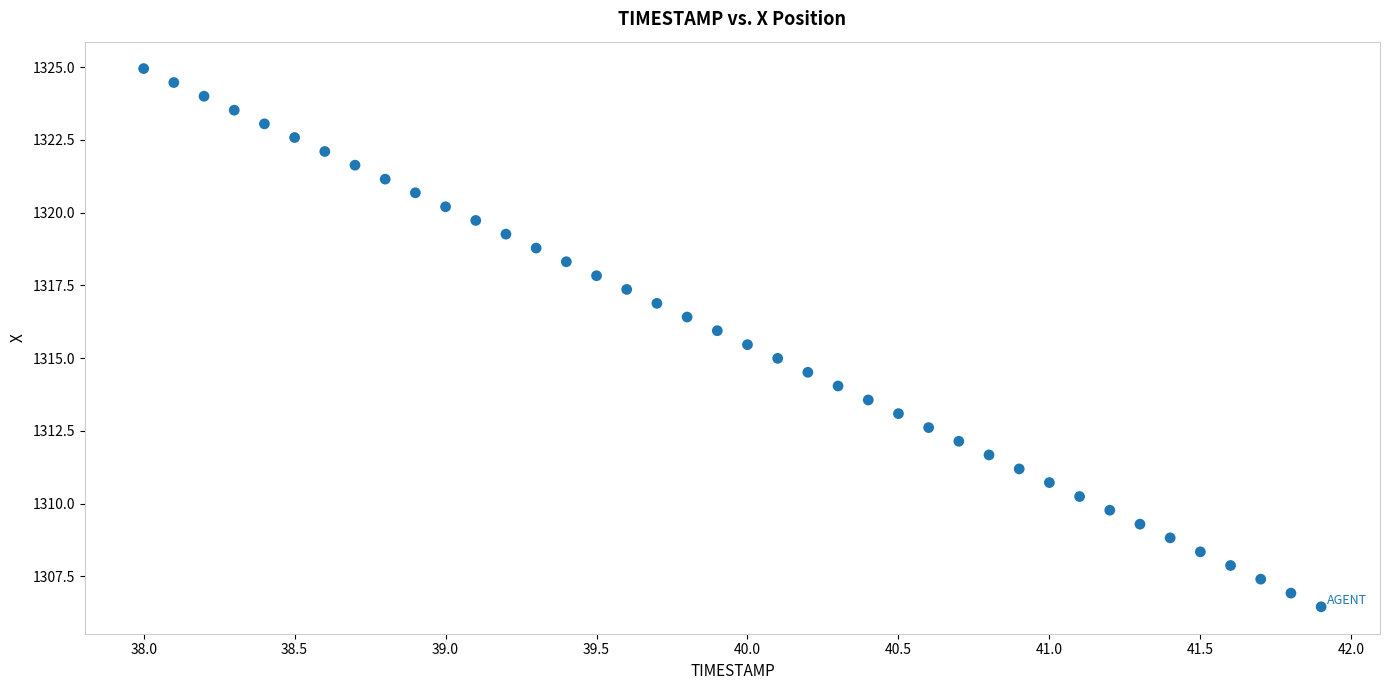

What is the range of Y values (max minus min)?

18.5